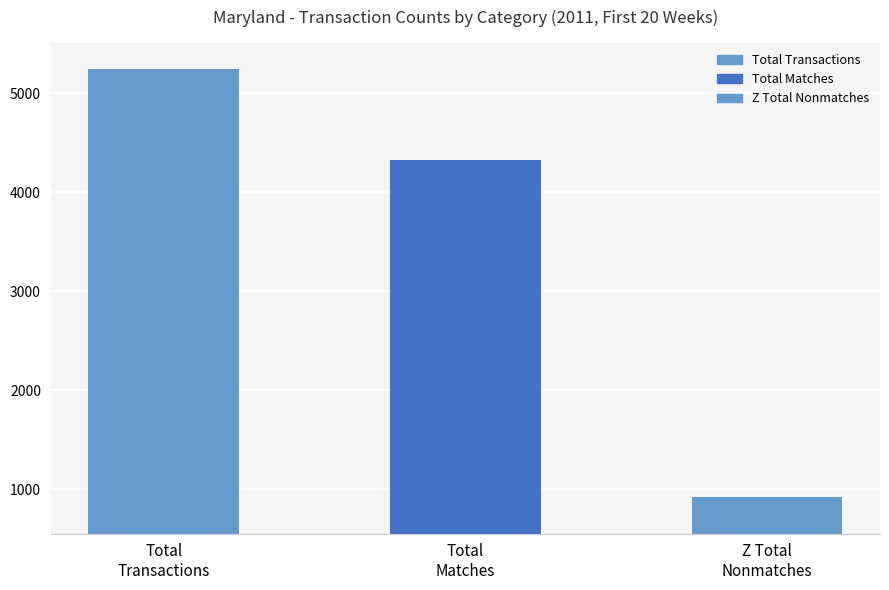

What is the average value?

3497